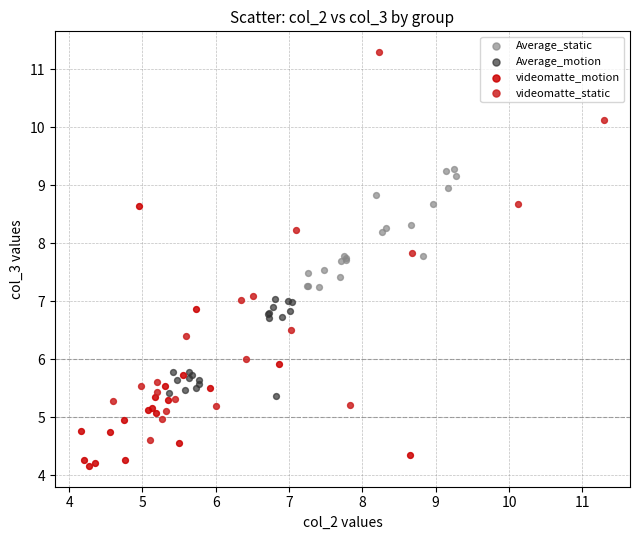

Which series has the widest spread of Y values?

videomatte_static